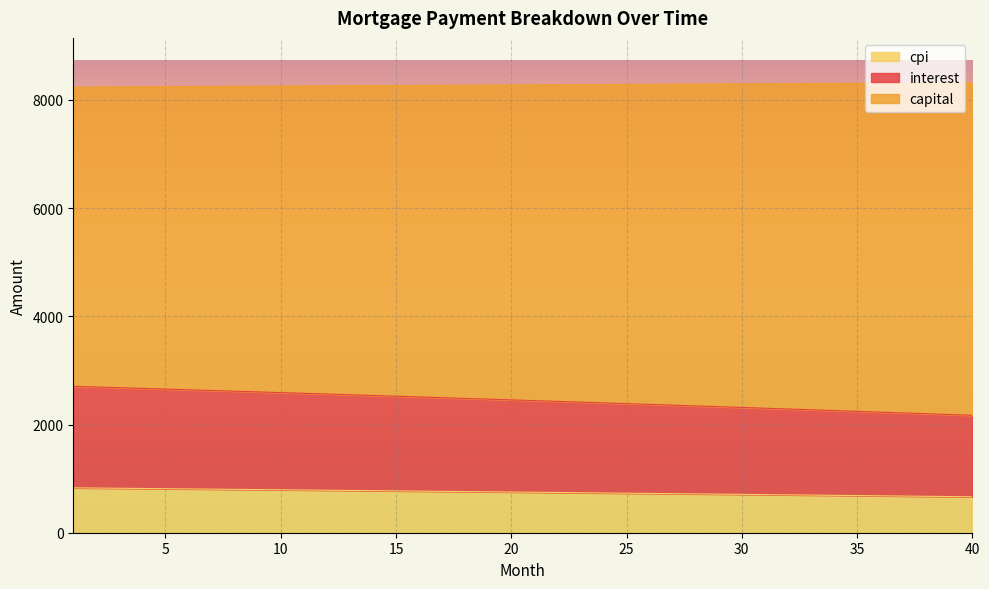

At which category does the chart reach its peak across all series?

40